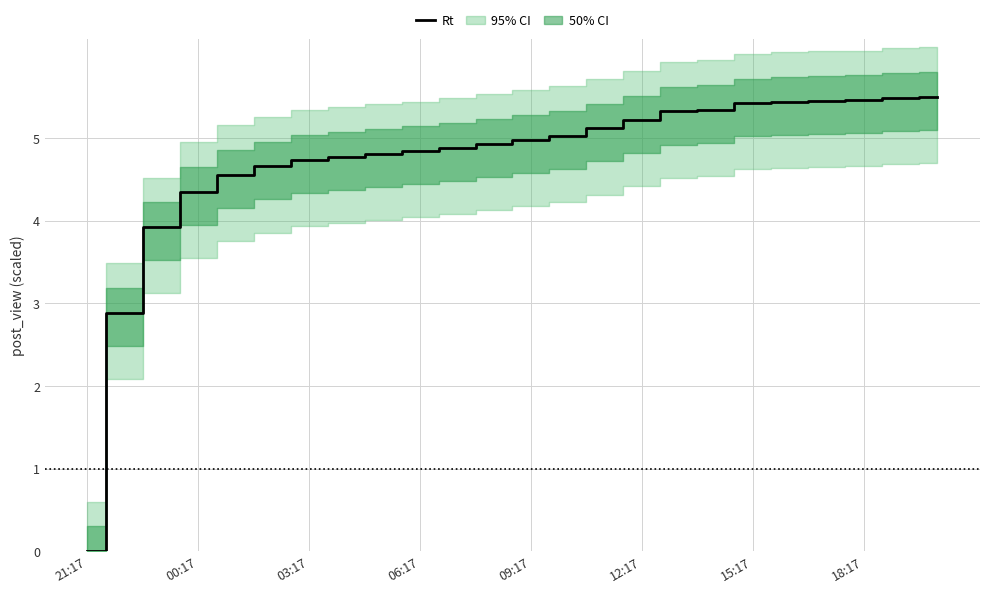

What is the greatest value displayed?

5.5